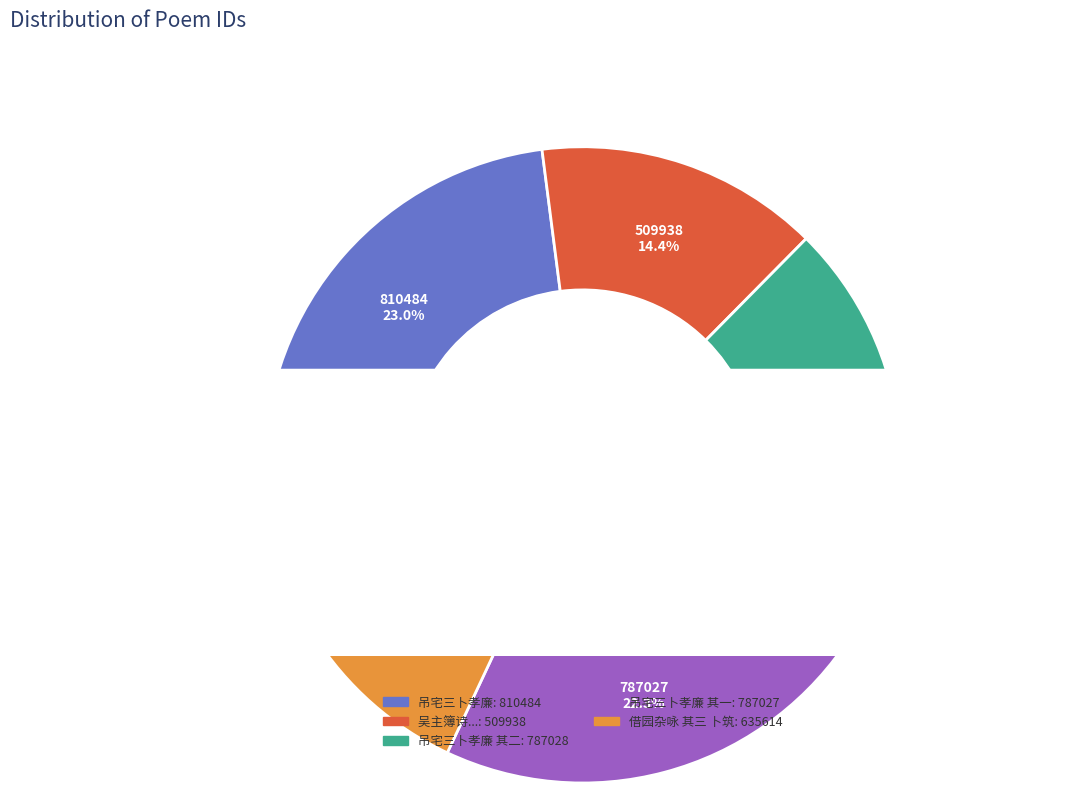

Approximately how many times larger is the value at 吊宅三卜孝廉 其二 compared to 吴主簿诗主簿名则宣平人吴黄门仕伟之父也 其三 卜筑西溪?

1.5